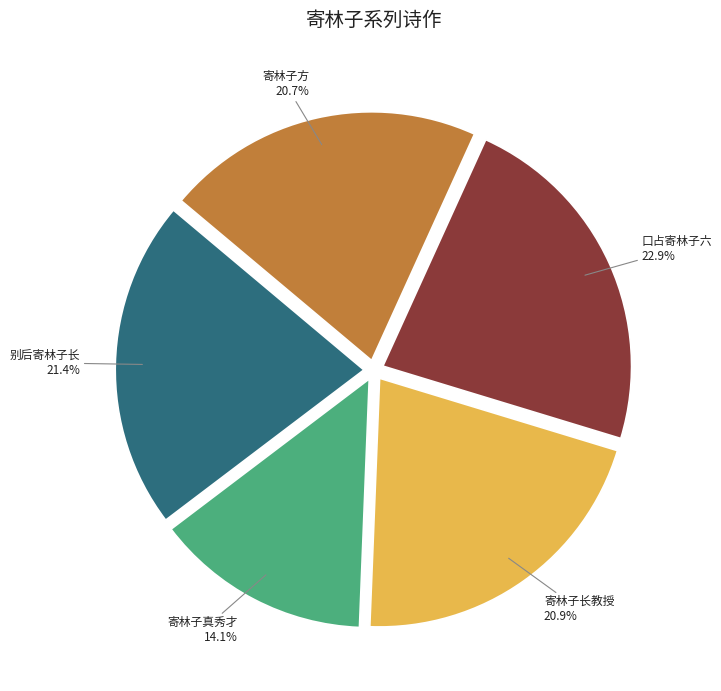

Is there a majority slice in this chart?

No